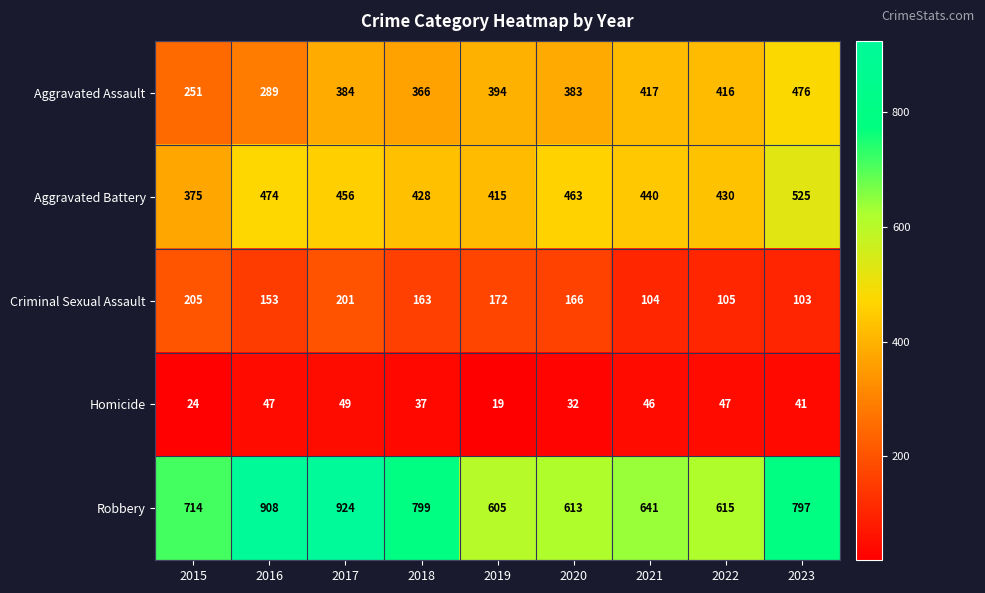

What is the lowest value of the Homicide series?

19